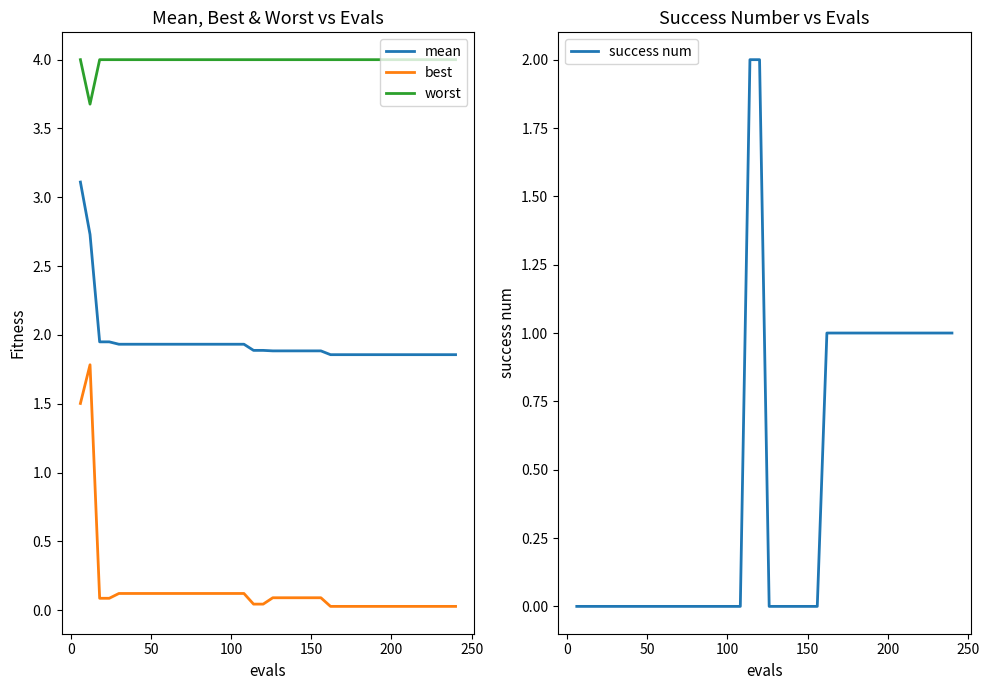

True or false: best and mean cross at least once.

False